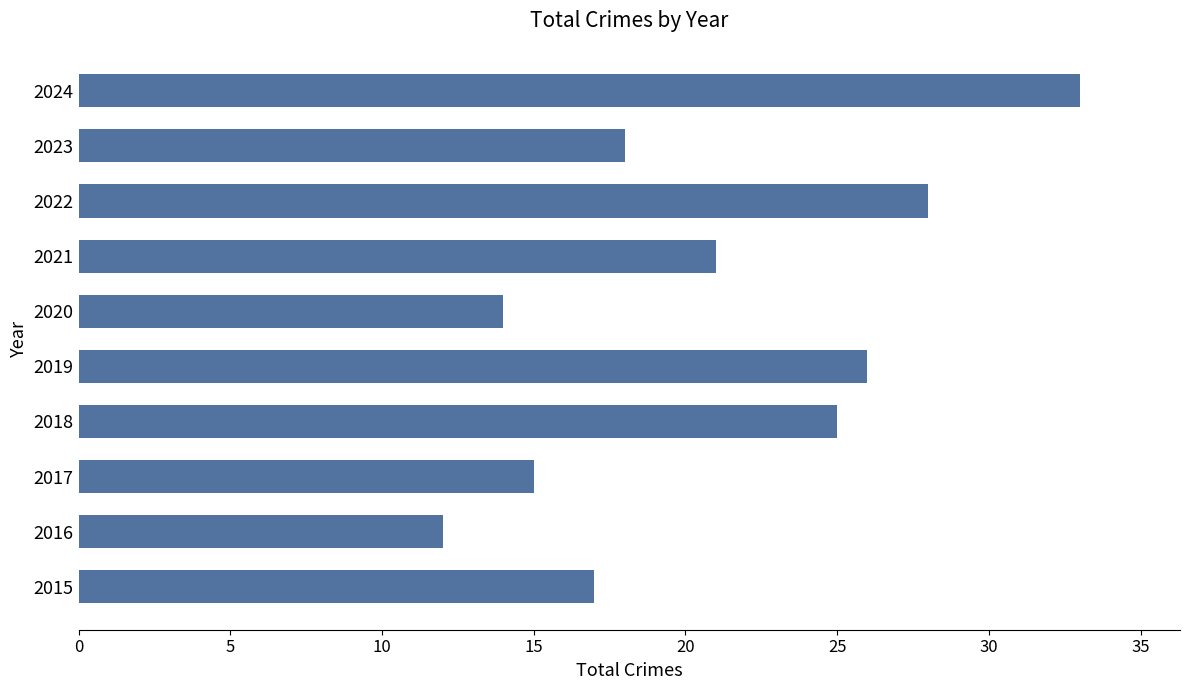

What is the sum of the values at 2024 and 2019?

59